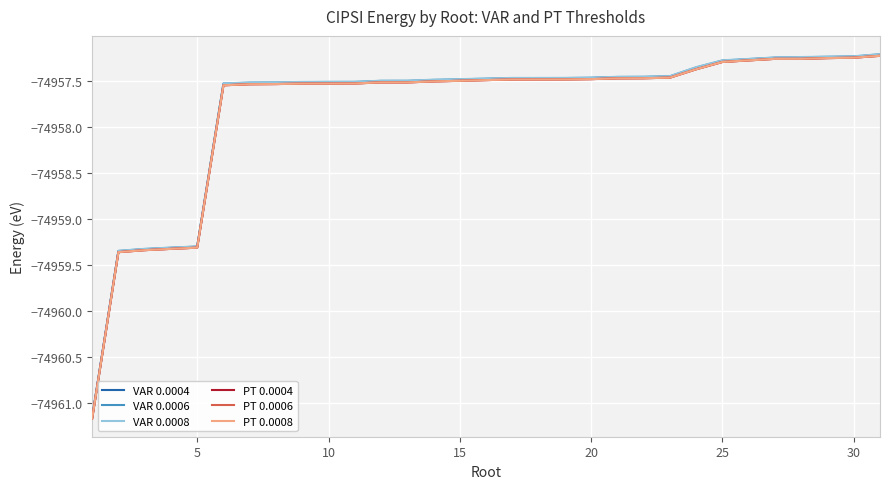

Does the chart have visible grid lines?

Yes